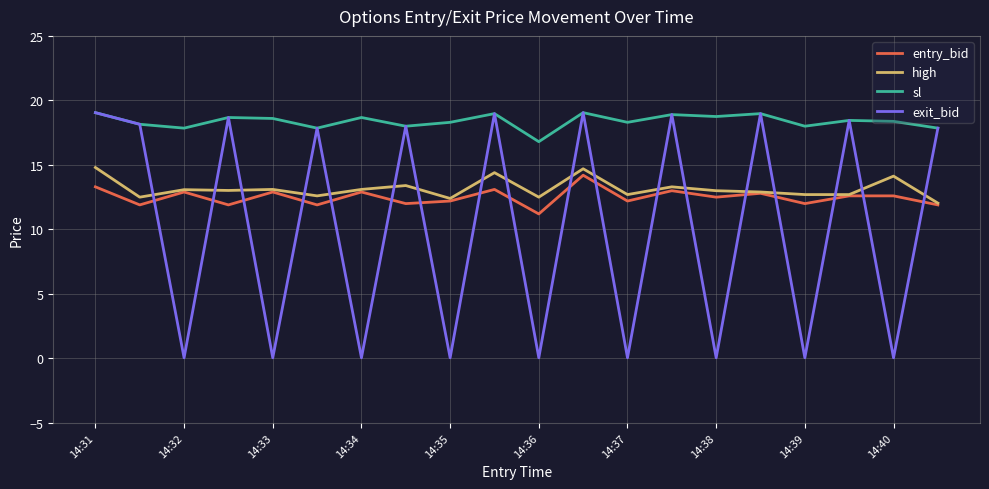

Which series has the largest total across all categories?

sl